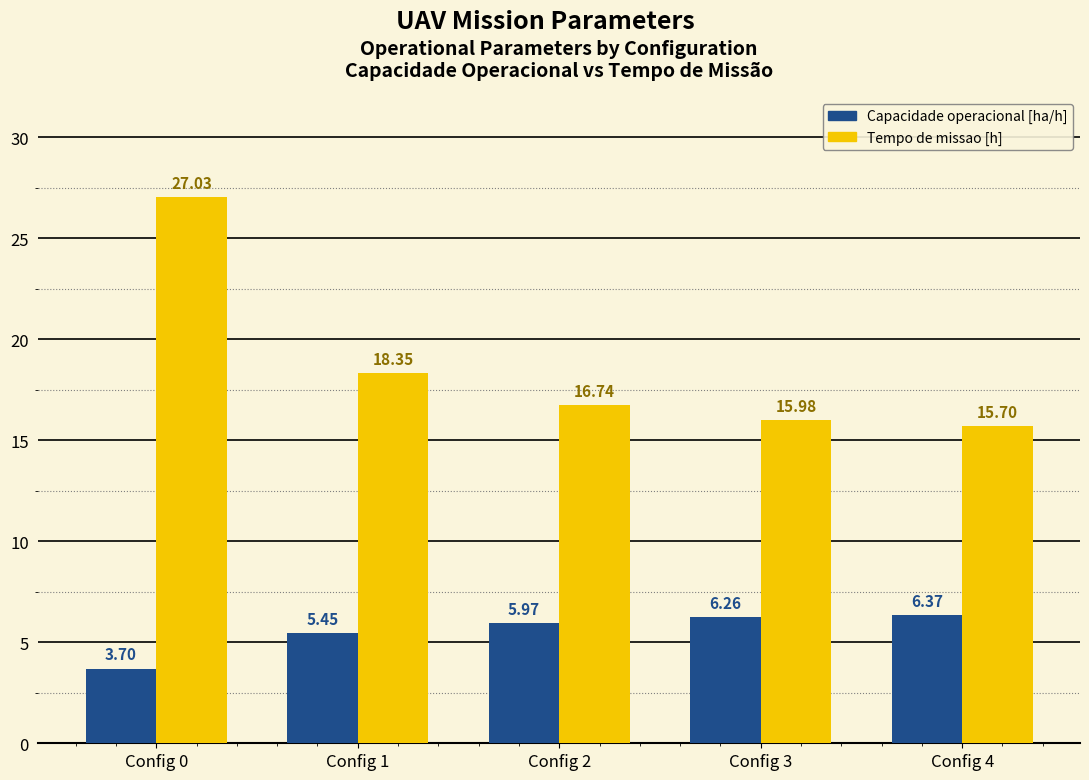

Where is Tempo de missao [h] nearest to the value 21?

Config 1